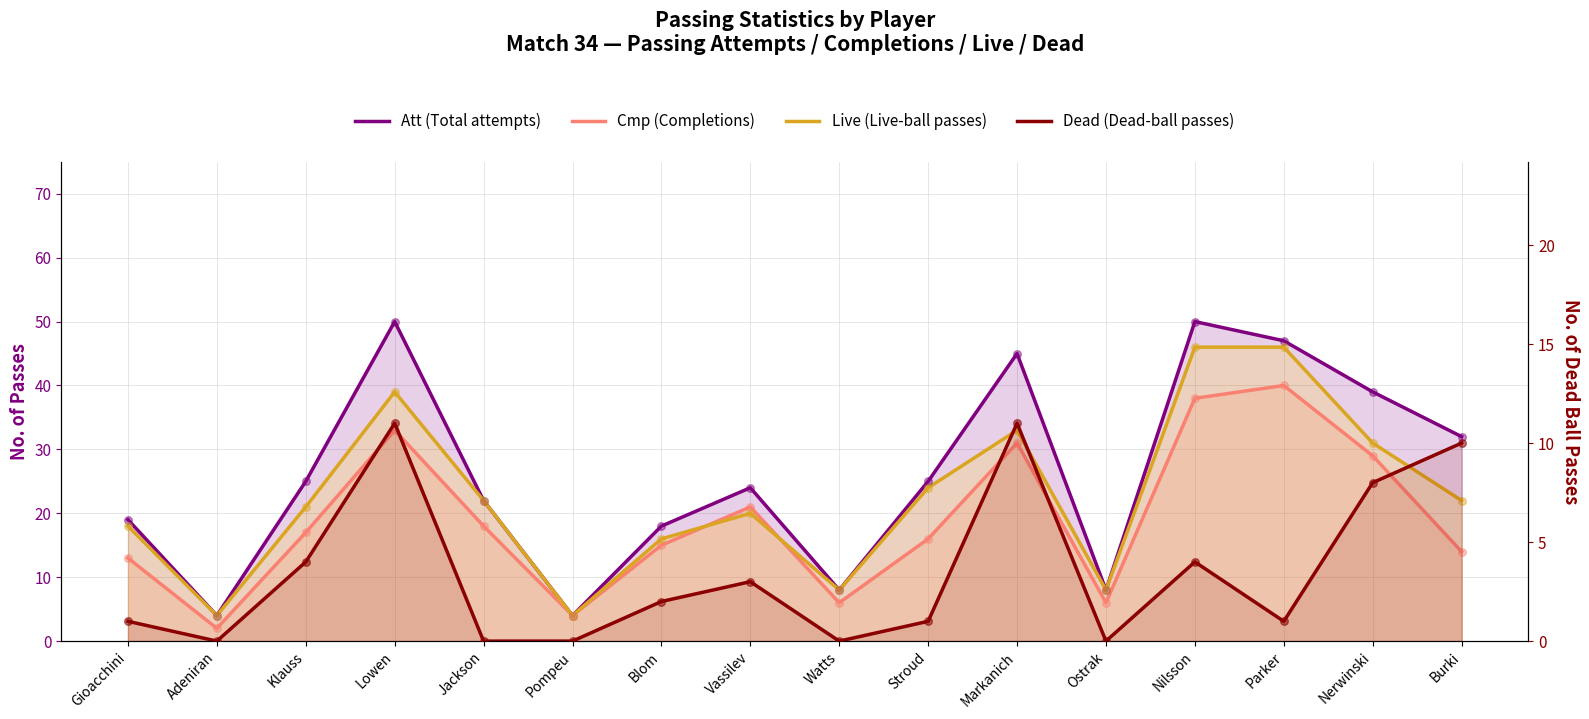

Which series has the largest total across all categories?

Att (Total attempts)